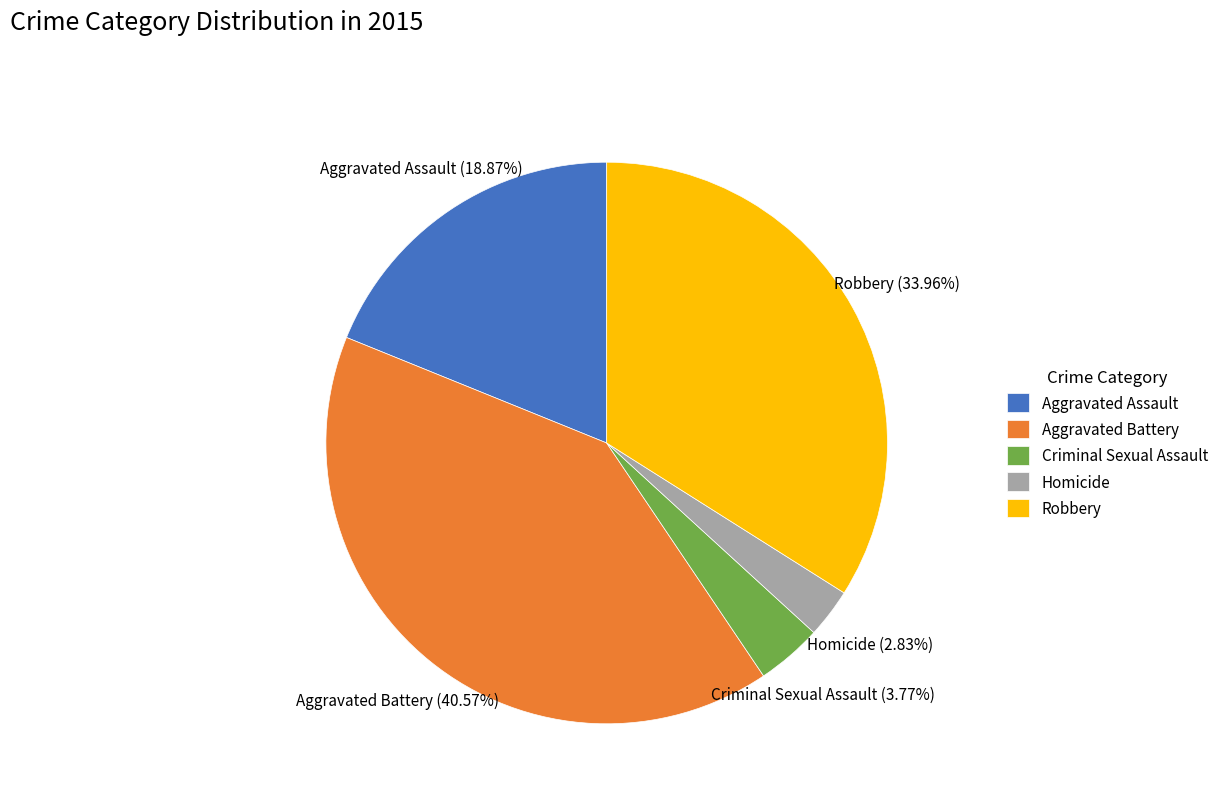

Between Robbery and Homicide, which is larger?

Robbery